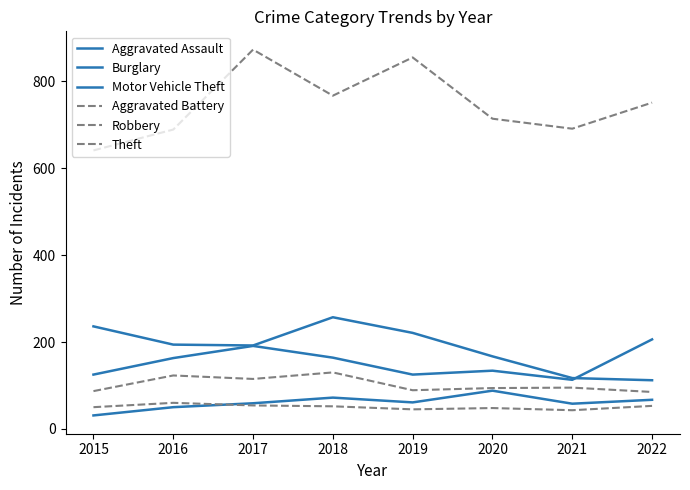

Reading left to right, transcribe all the data shown in this chart.

Aggravated Assault: 2015=31	2016=50	2017=59	2018=72	2019=61	2020=88	2021=58	2022=67
Burglary: 2015=236	2016=194	2017=192	2018=257	2019=221	2020=167	2021=117	2022=112
Motor Vehicle Theft: 2015=125	2016=163	2017=191	2018=164	2019=125	2020=134	2021=113	2022=206
Aggravated Battery: 2015=50	2016=60	2017=54	2018=52	2019=45	2020=48	2021=43	2022=53
Robbery: 2015=87	2016=123	2017=115	2018=130	2019=89	2020=94	2021=95	2022=85
Theft: 2015=641	2016=689	2017=873	2018=767	2019=855	2020=714	2021=691	2022=751